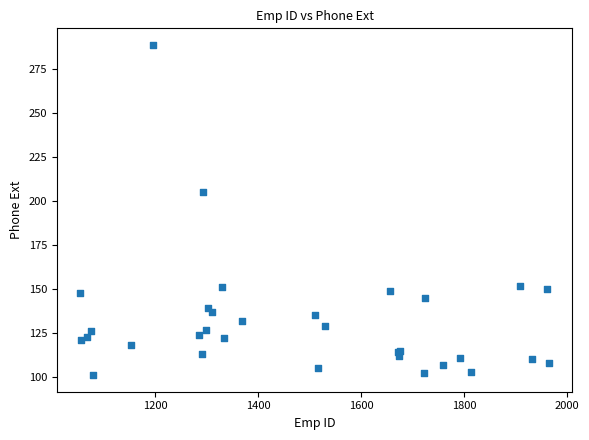

What Y value in the scatter plot is closest to 195?

205